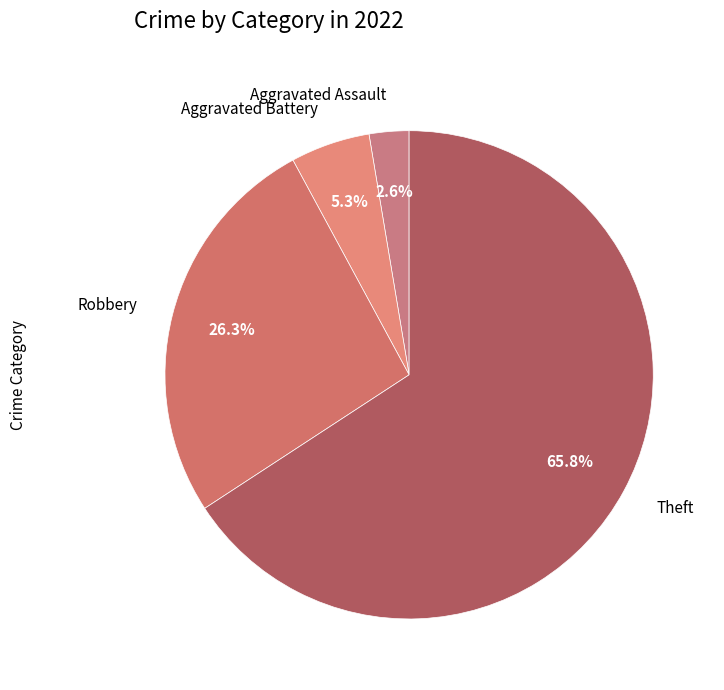

How many segments does this pie chart have?

4